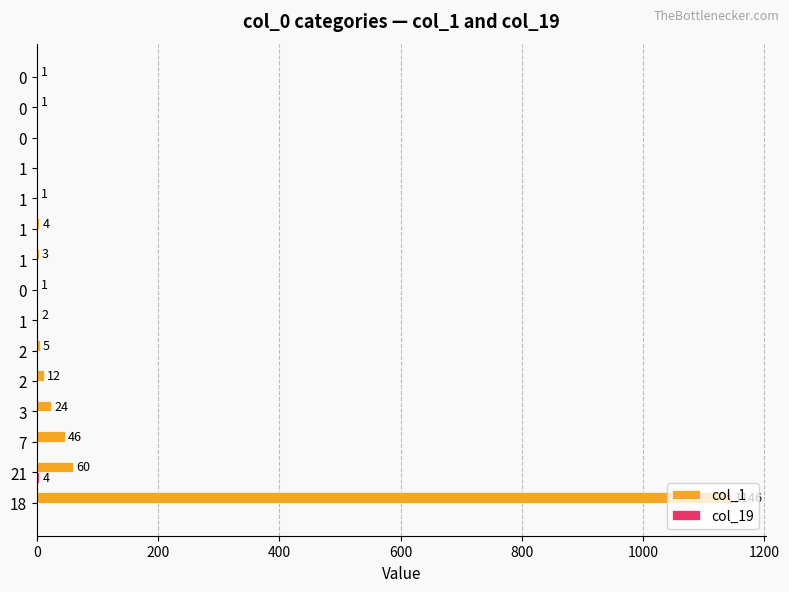

Reading left to right, list all the values displayed in this chart.

col_1: 1146	60	46	24	12	5	2	1	3	4	1	0	0	1	1
col_19: 0	4	0	0	0	0	0	0	0	0	0	0	0	0	0